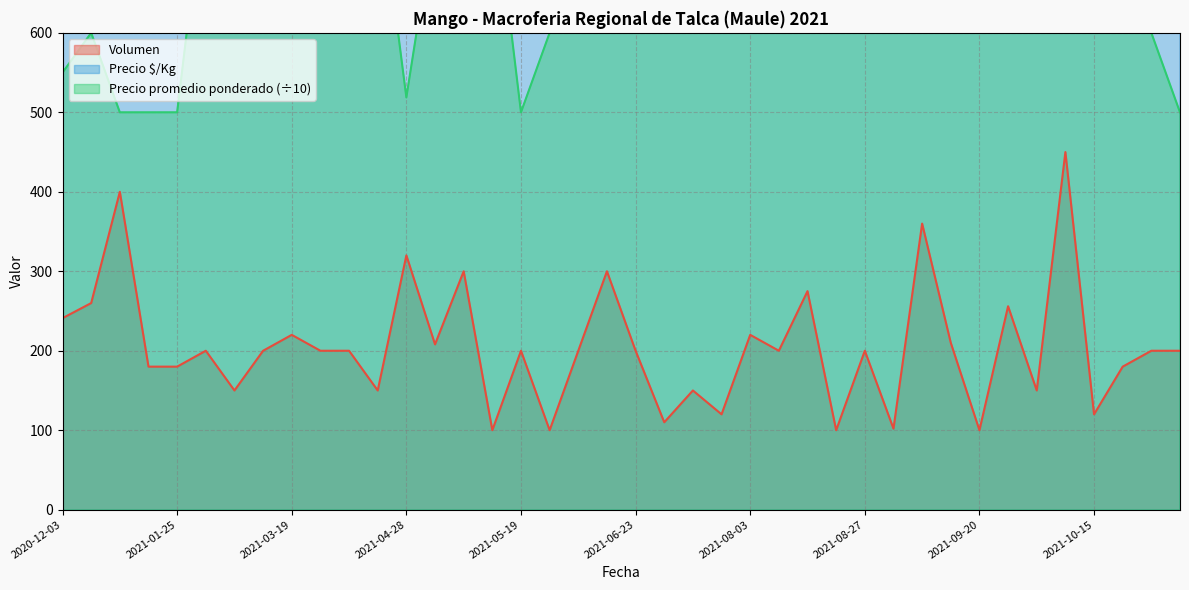

Reading left to right, extract all data points from this chart.

Volumen: 241.0	260.0	400.0	180.0	180.0	200.0	150.0	200.0	220.0	200.0	200.0	150.0	320.0	208.0	300.0	100.0	200.0	100.0	200.0	300.0	200.0	110.0	150.0	120.0	220.0	200.0	275.0	100.0	200.0	102.0	360.0	210.0	100.0	256.0	150.0	450.0	120.0	180.0	200.0	200.0
Precio promedio ponderado: 550.0	600.0	500.0	500.0	500.0	800.0	800.0	600.0	1000.0	1000.0	1000.0	800.0	518.8	748.1	600.0	800.0	500.0	600.0	700.0	800.0	600.0	1000.0	800.0	800.0	777.3	600.0	600.0	1000.0	800.0	800.0	700.0	700.0	700.0	700.0	700.0	788.9	800.0	1000.0	600.0	500.0
Precio $/Kg: 1375.0	1500.0	1250.0	1250.0	1250.0	2000.0	2000.0	1500.0	2500.0	2500.0	2500.0	2000.0	1297.0	1870.0	1500.0	2000.0	1250.0	1500.0	1750.0	2000.0	1500.0	2500.0	2000.0	2000.0	1943.0	1500.0	1500.0	2500.0	2000.0	2000.0	1750.0	1750.0	1750.0	1750.0	1750.0	1972.0	2000.0	2500.0	1500.0	1250.0